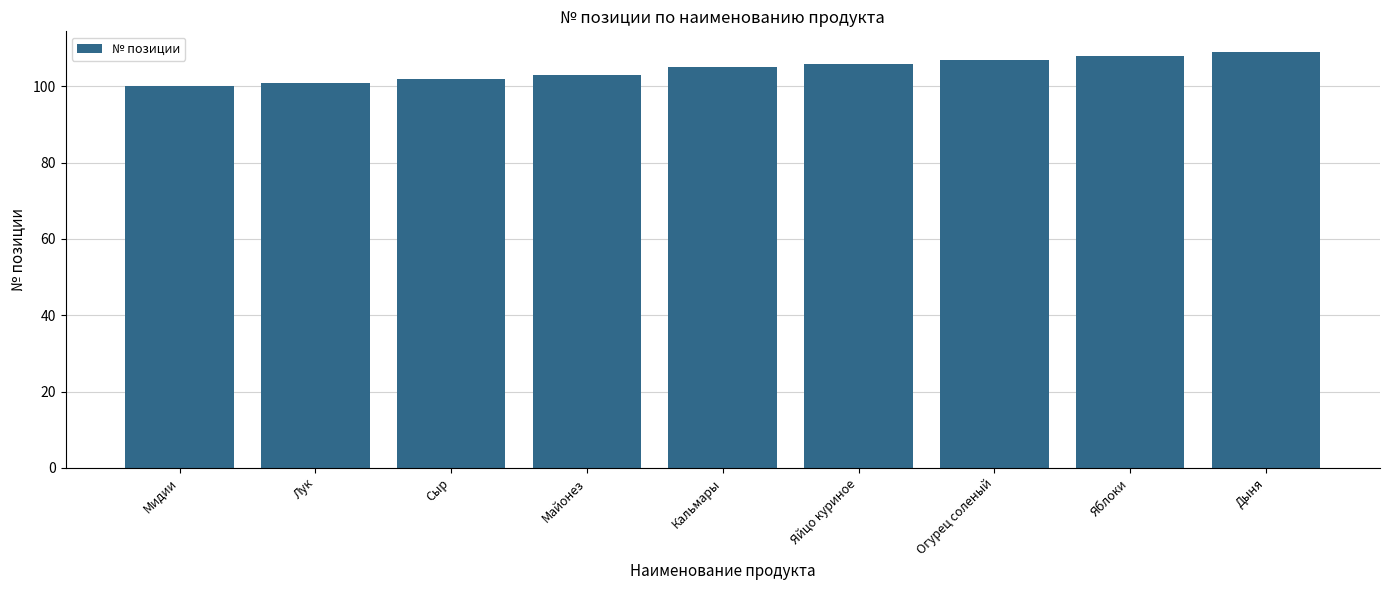

What is the difference between the maximum and second lowest values?

8